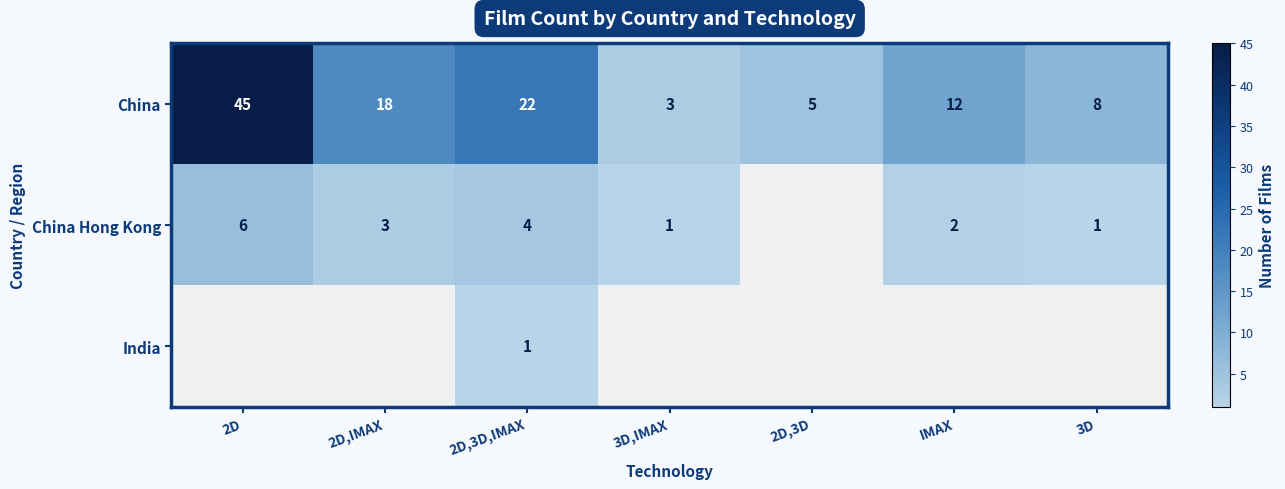

Is the value of India at 2D,3D,IMAX greater than the value of China Hong Kong at 2D?

No